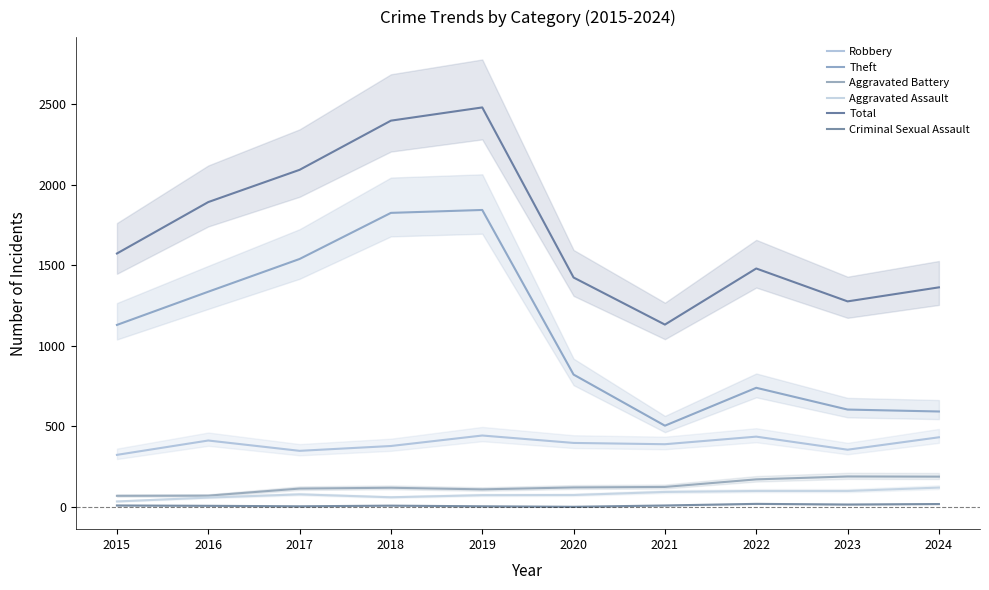

At which category is the sum across all series the highest?

2019